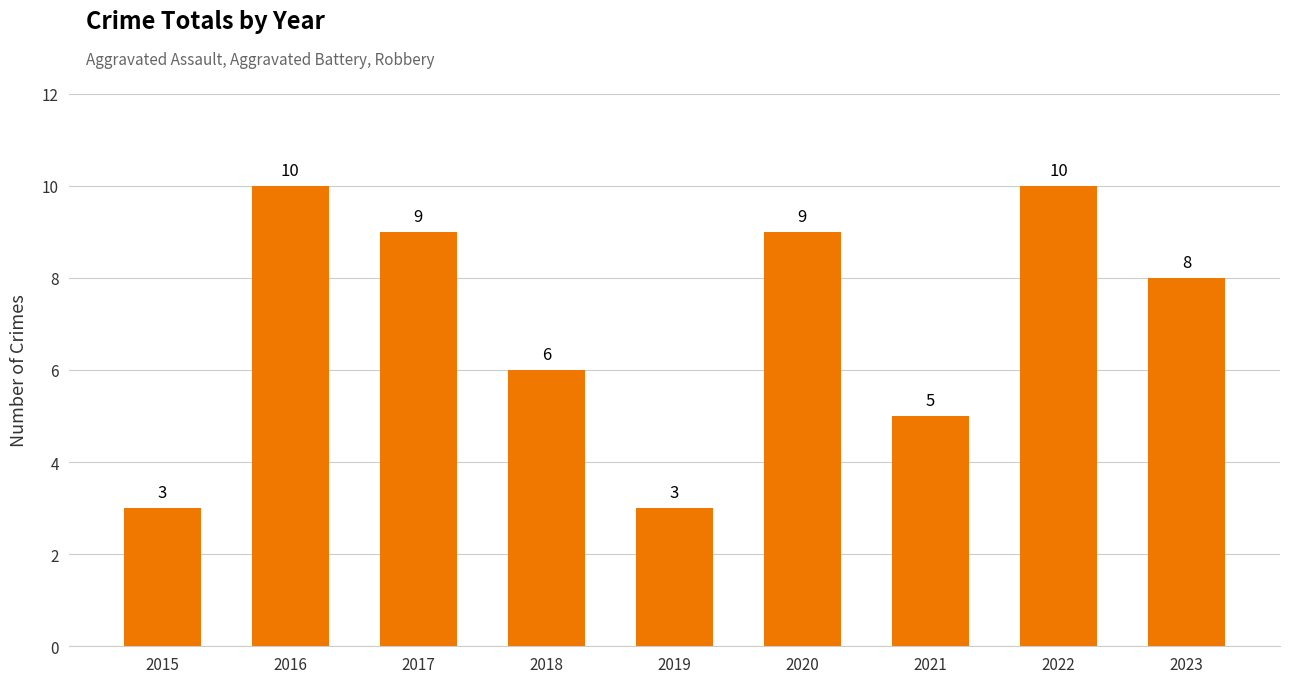

What is the difference between the maximum and minimum values?

7